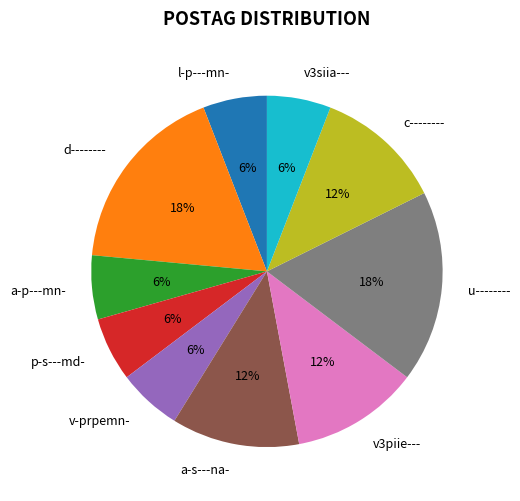

Approximately how many times larger is the value at c-------- compared to d--------?

0.7